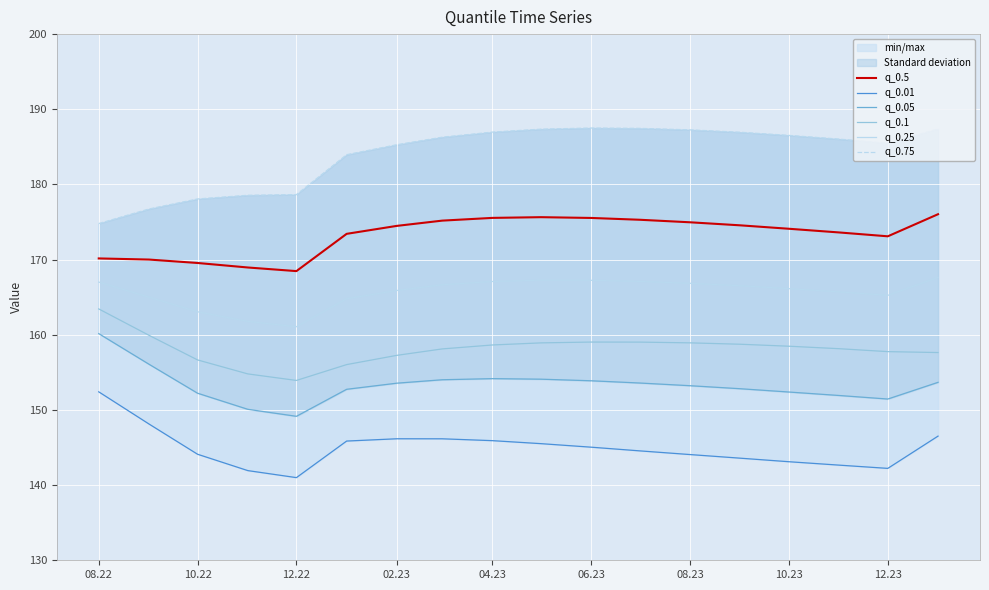

True or false: q_0.1 and q_0.25 cross at least once.

False